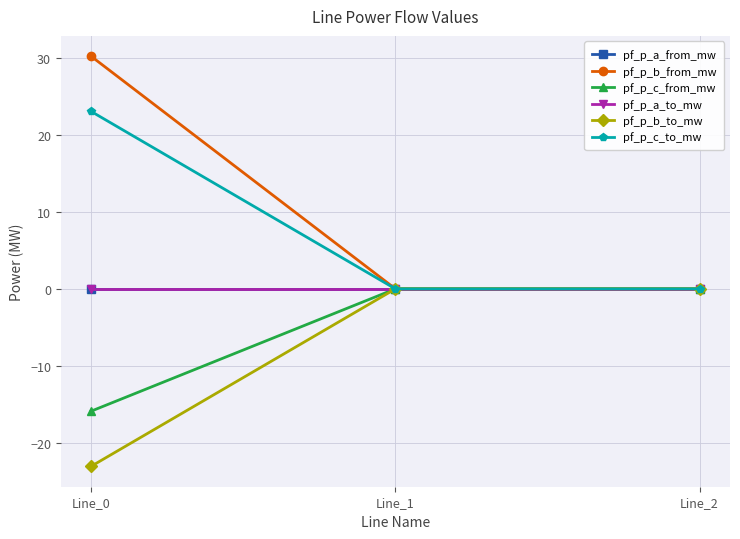

Where does the pf_p_c_from_mw series first go above 0?

Line_1